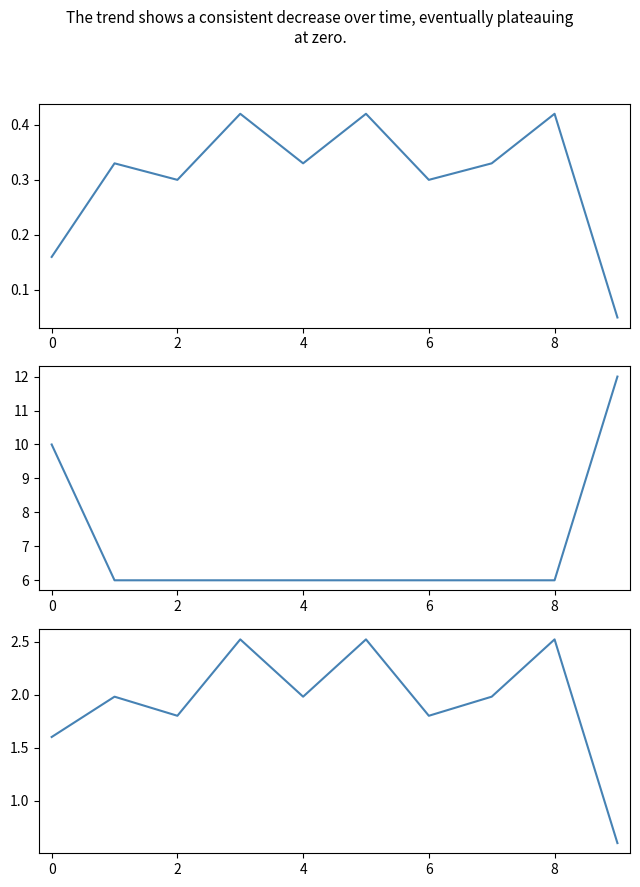

What are all the series names shown in the legend?

Вес нетто штуки, кг, Кол-во штук в коробе, шт, Вес нетто короба, кг